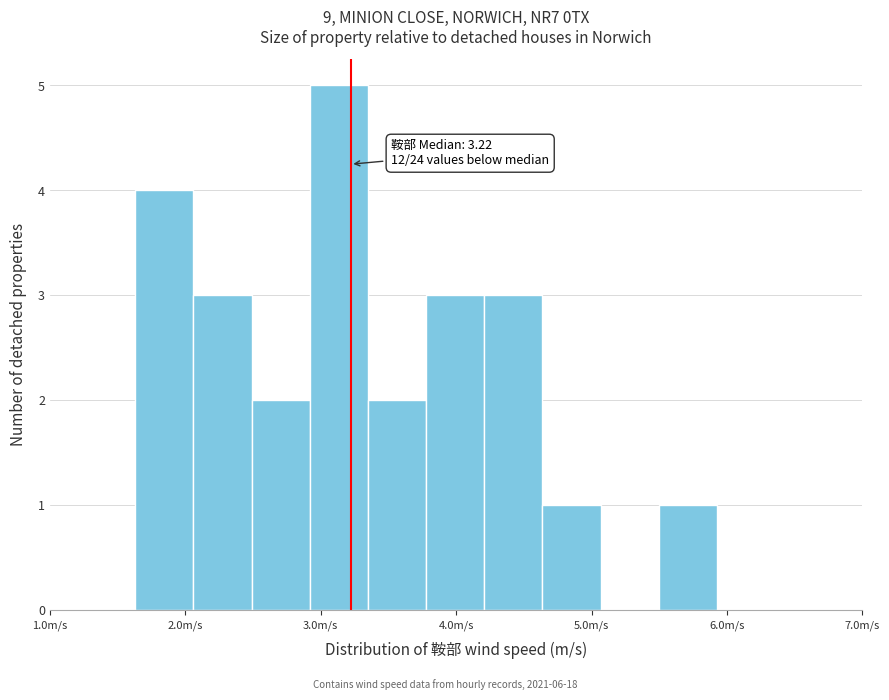

Which range on the x-axis has the tallest bar?

2.9 to 3.3